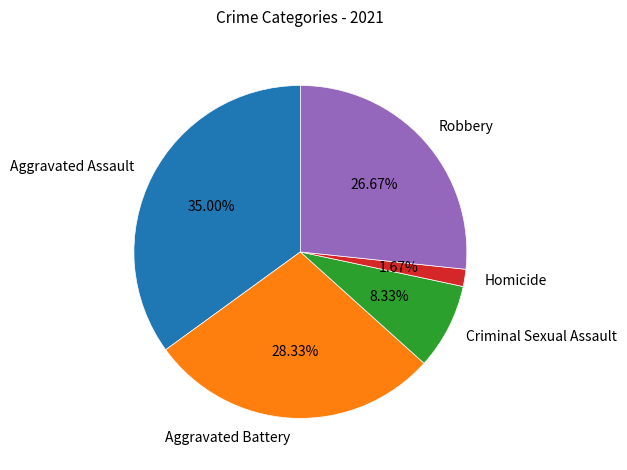

True or false: Aggravated Assault accounts for 27% of the total.

False